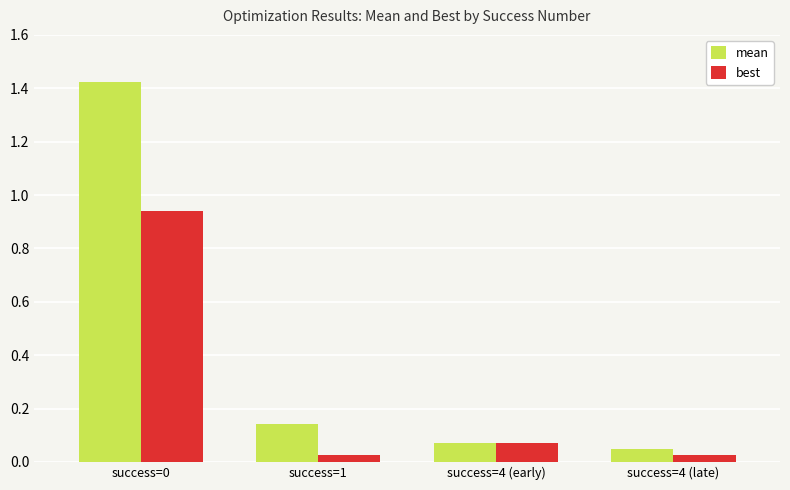

What are all the series names shown in the legend?

mean, best